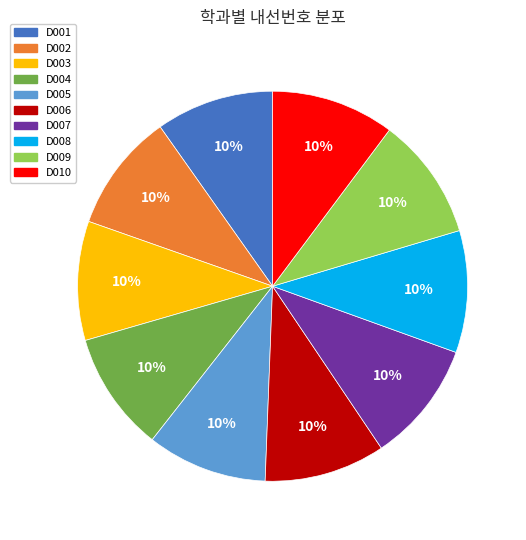

Approximately how many times larger is the value at D003 compared to D009?

1.0